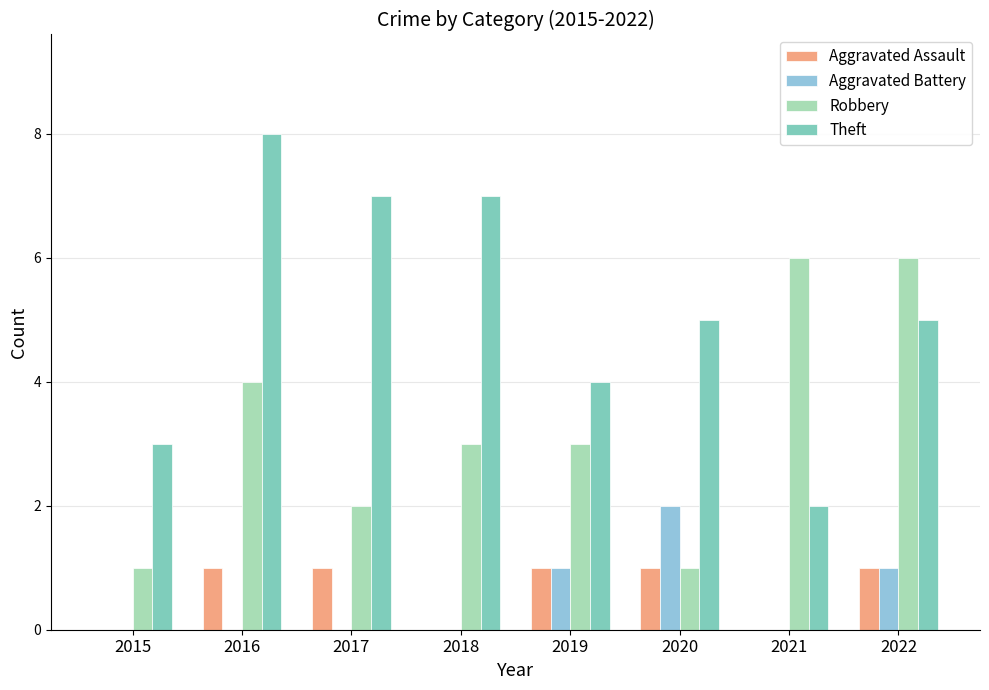

What is the difference between the Aggravated Assault values at 2021 and 2016?

1